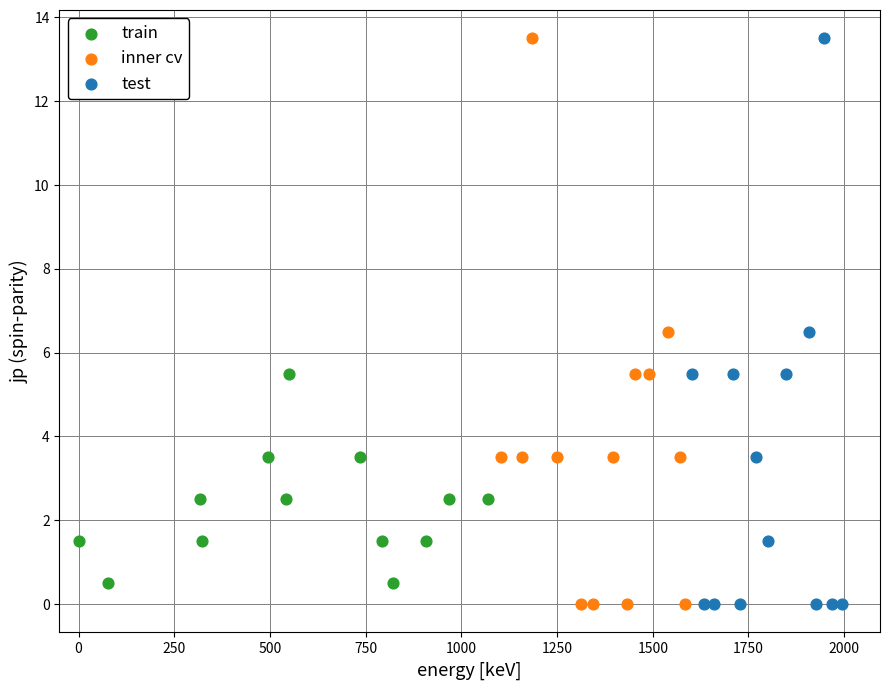

What are all the series names shown in the legend?

train, inner cv, test